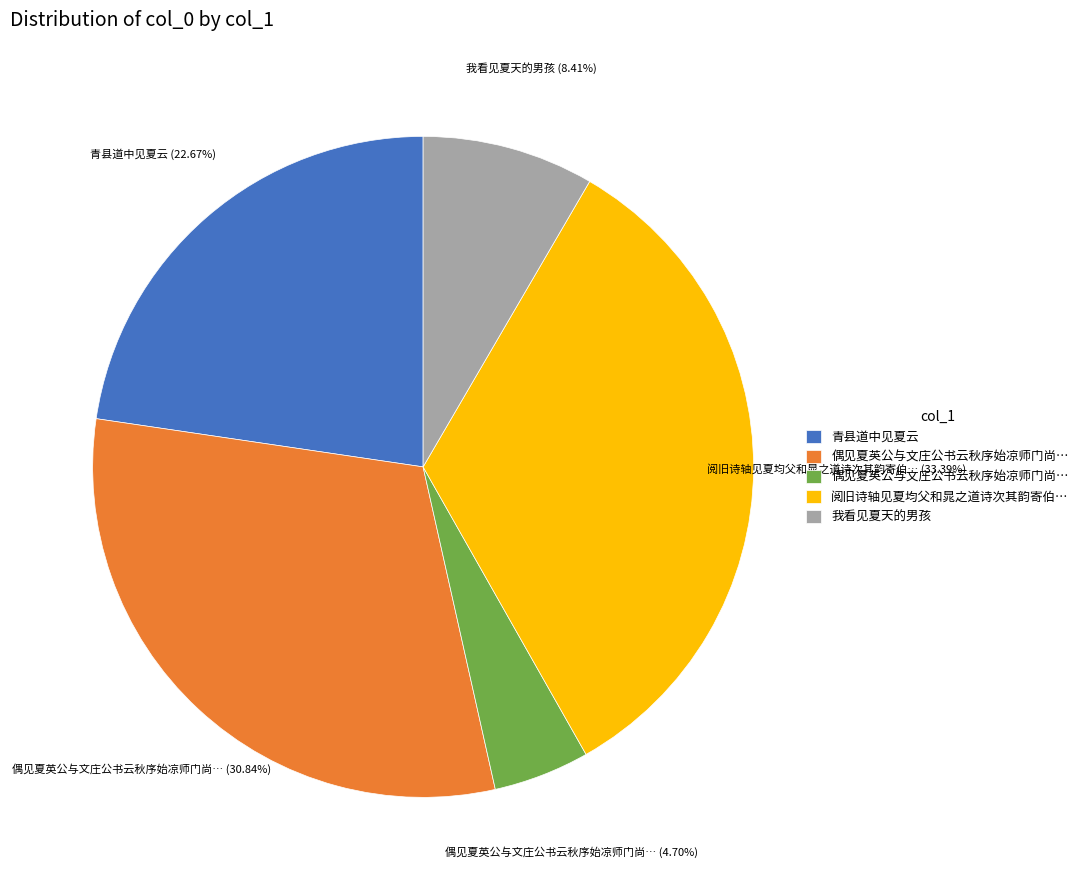

Does any single category account for the majority?

No